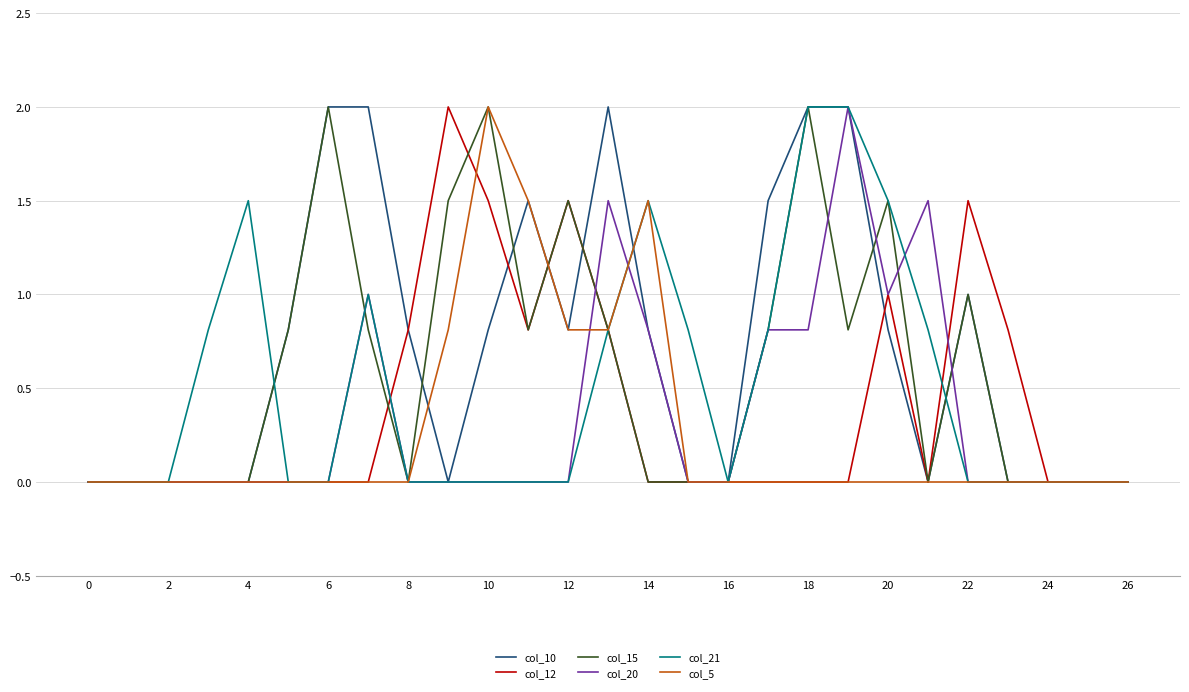

What is the greatest value displayed?

2.0